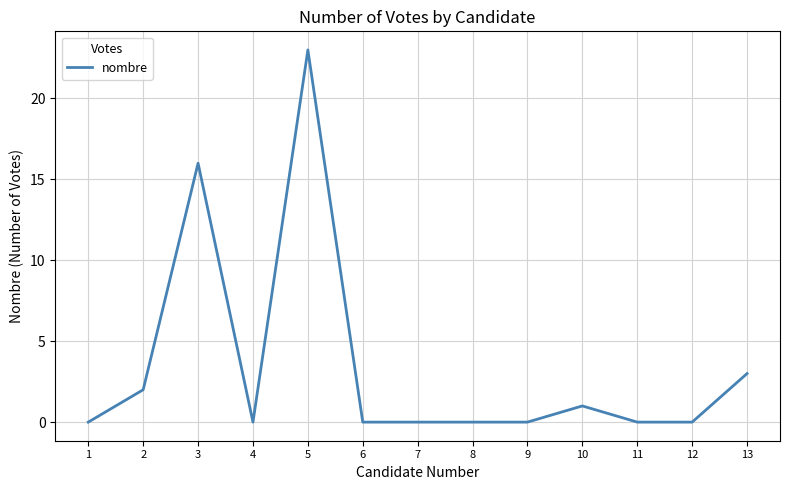

Where is the first local minimum?

4